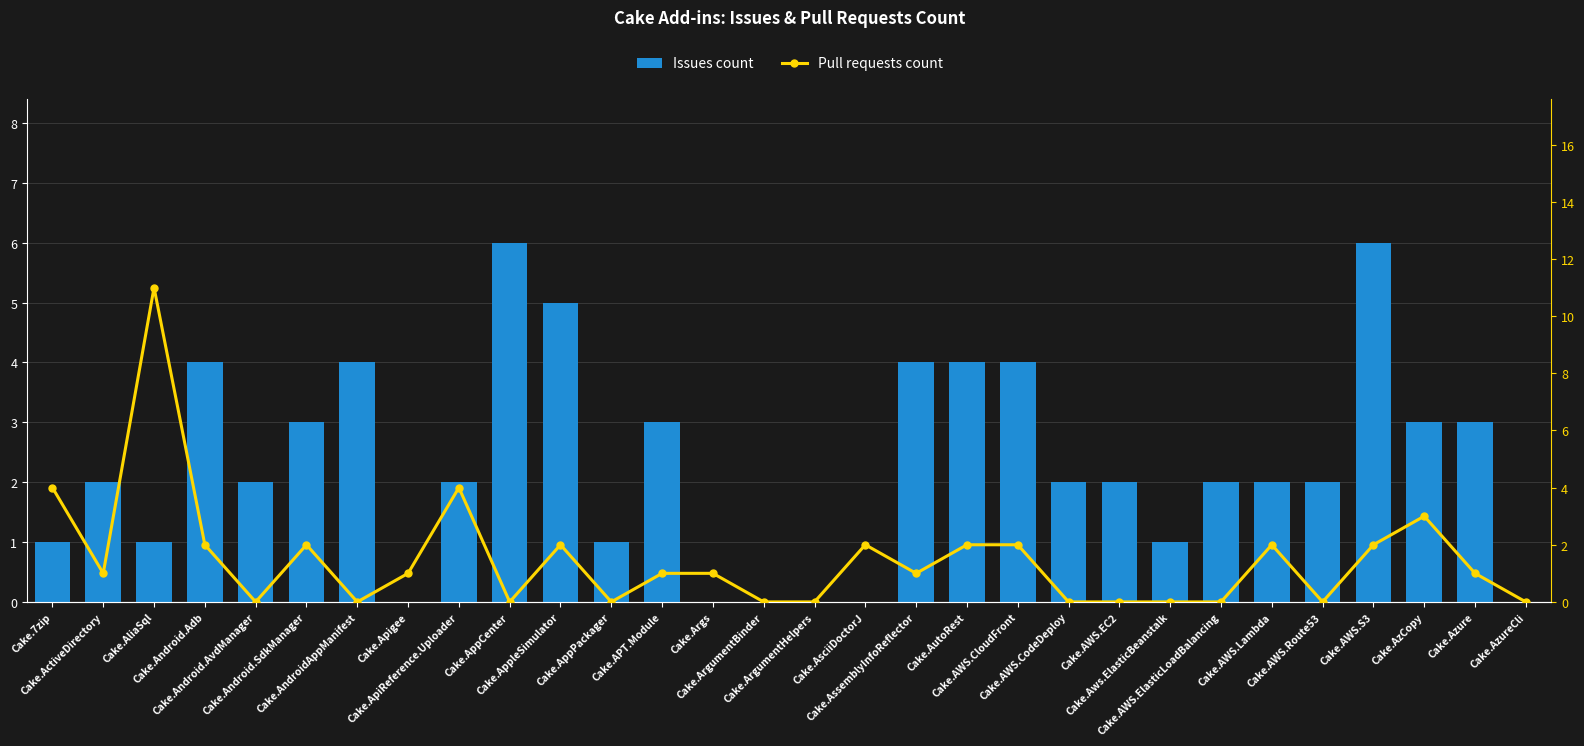

The Issues count series shows 3 at Cake.ArgumentBinder. True or false?

False